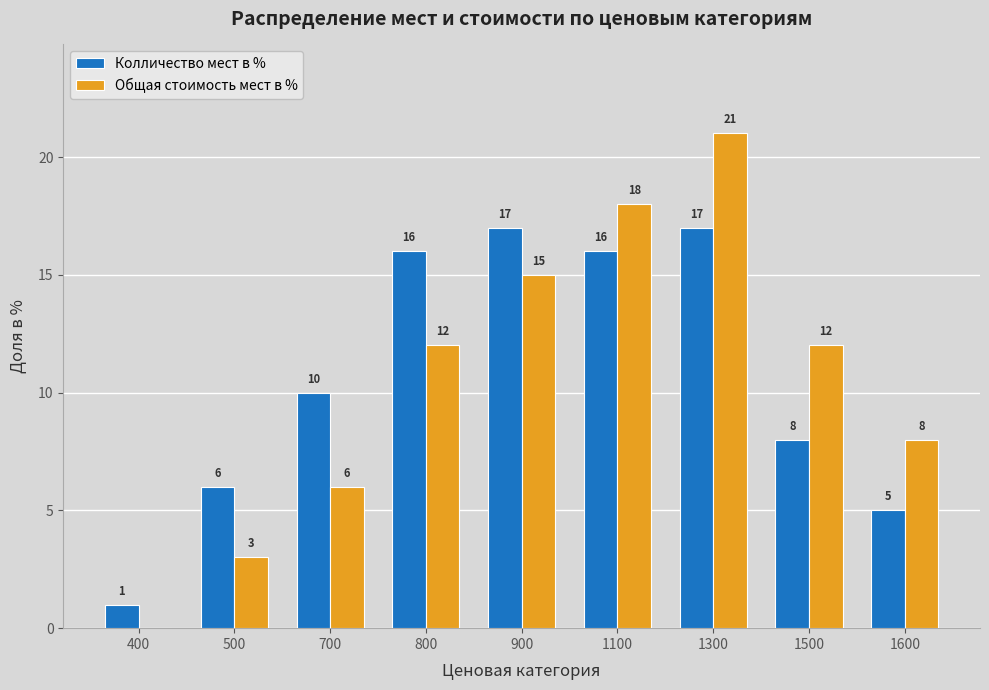

Does the chart contain stacked bars?

No